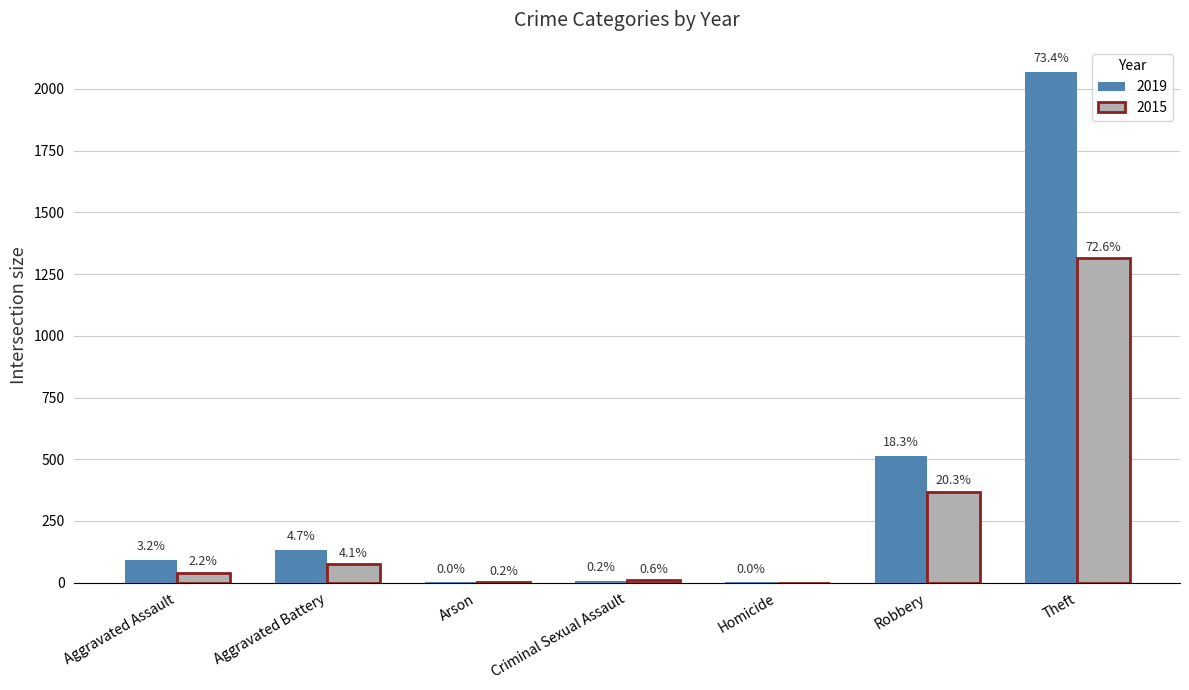

What are all the series names shown in the legend?

2019, 2015